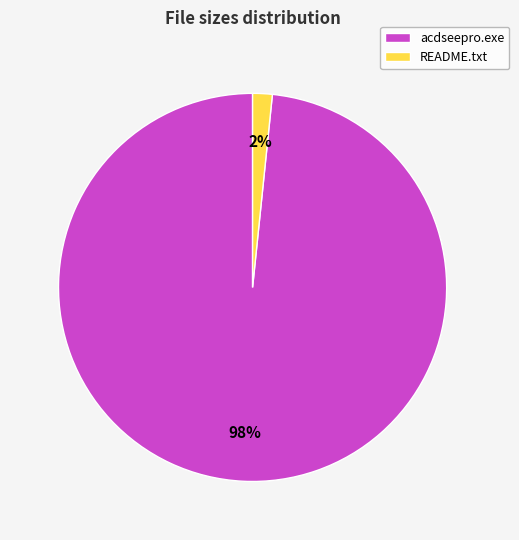

To the nearest percent, what portion does acdseepro.exe represent?

98%